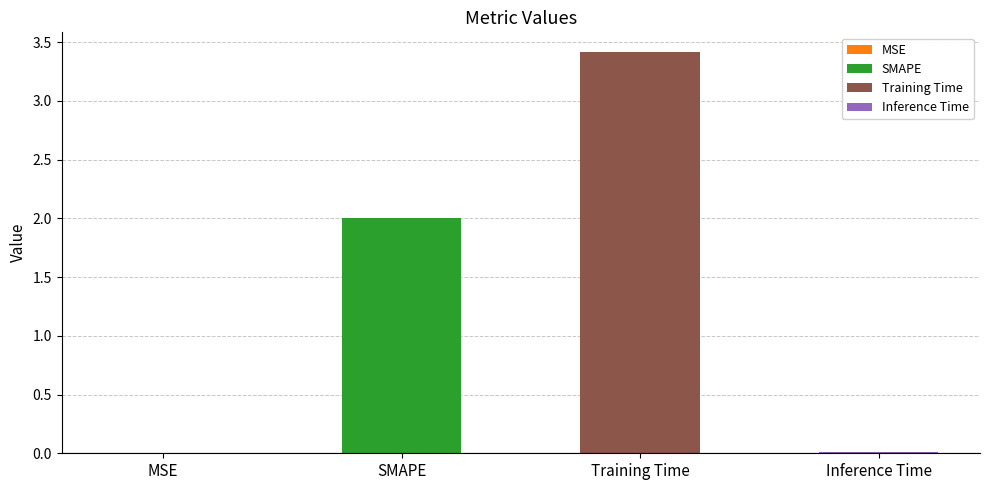

How many bars are there in total?

4